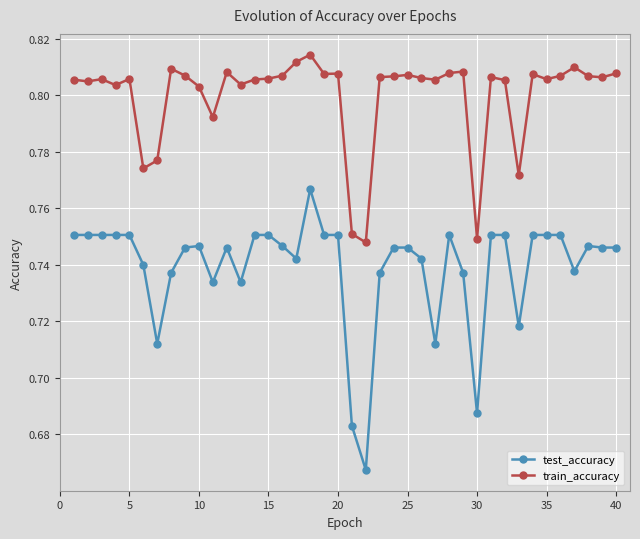

Which series has the largest total across all categories?

train_accuracy